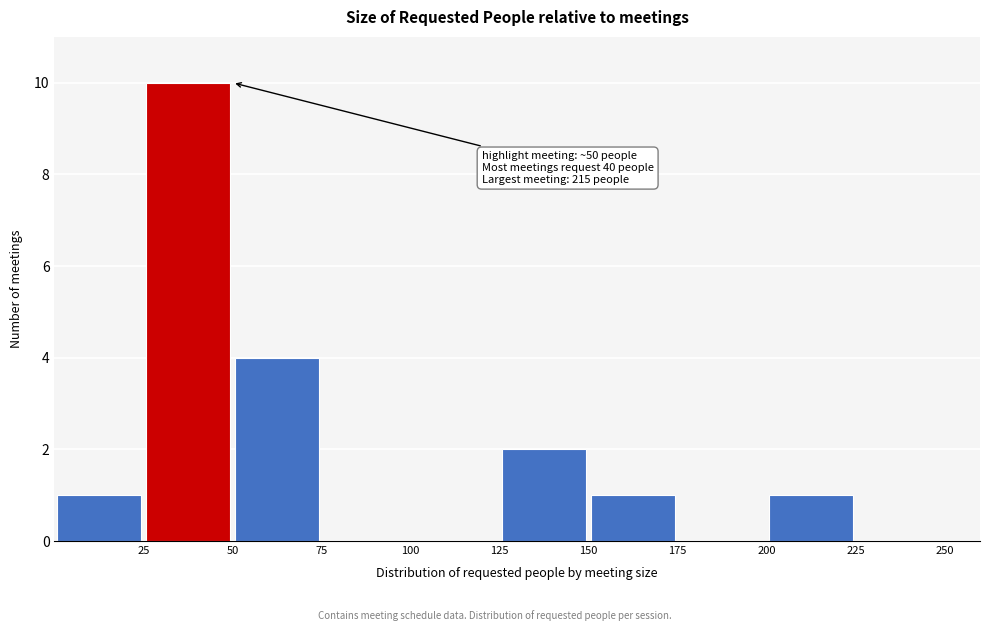

Which range on the x-axis has the tallest bar?

25 to 50